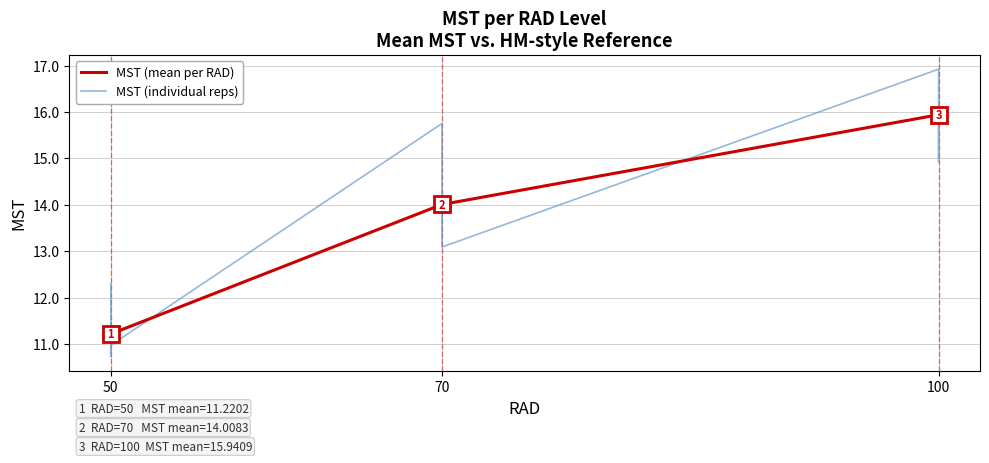

Reading right to left, what are all the values shown in this chart?

15.8	16.1	14.9	16.9	13.1	13.9	13.3	15.8	11.0	10.9	10.7	12.3